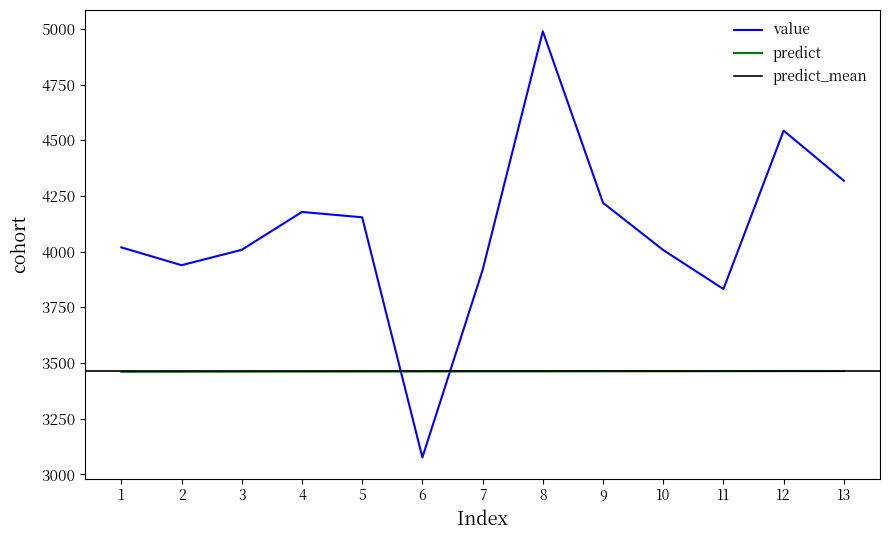

What is the approximate value of predict at 5?

3461.4